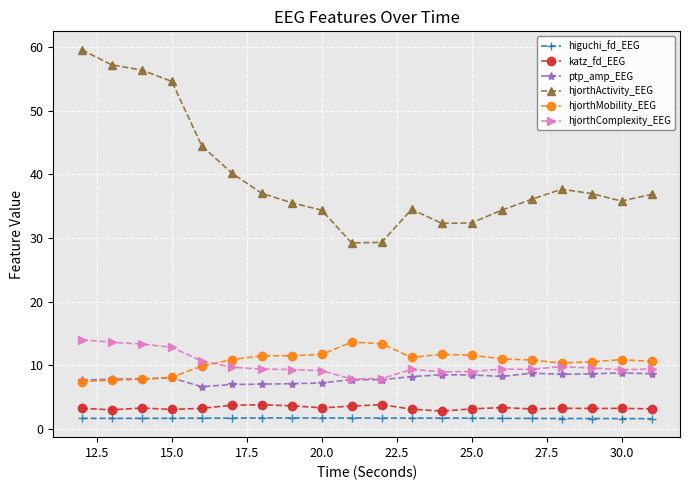

True or false: hjorthActivity_EEG and katz_fd_EEG cross at least once.

False